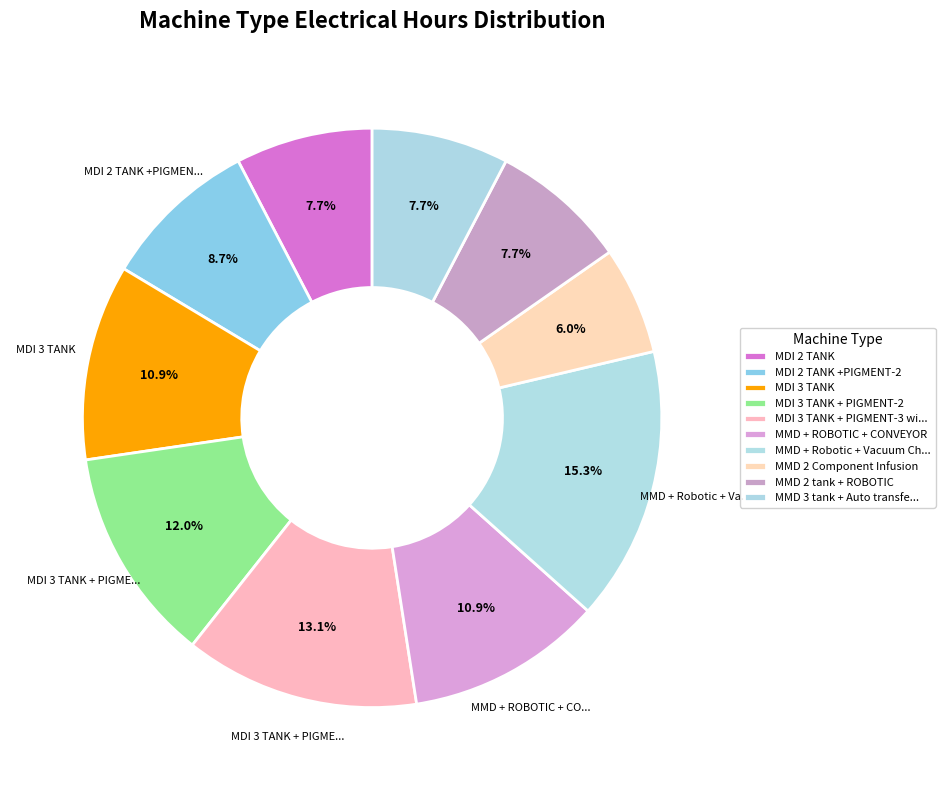

Count the number of slices in the pie.

10